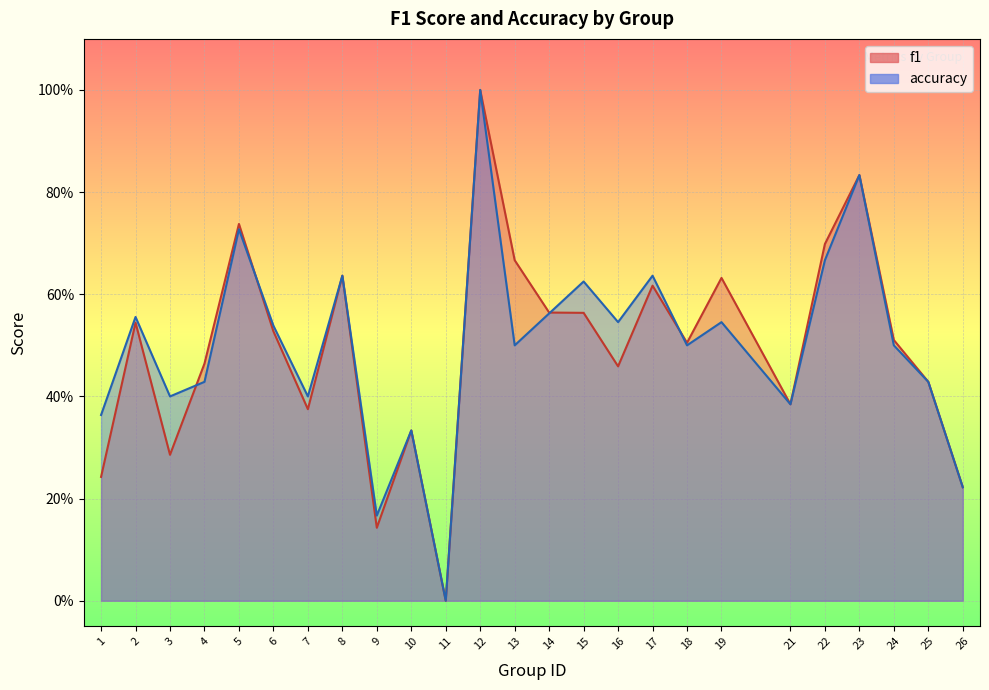

List the series in order of their overall mean, lowest first.

f1, accuracy